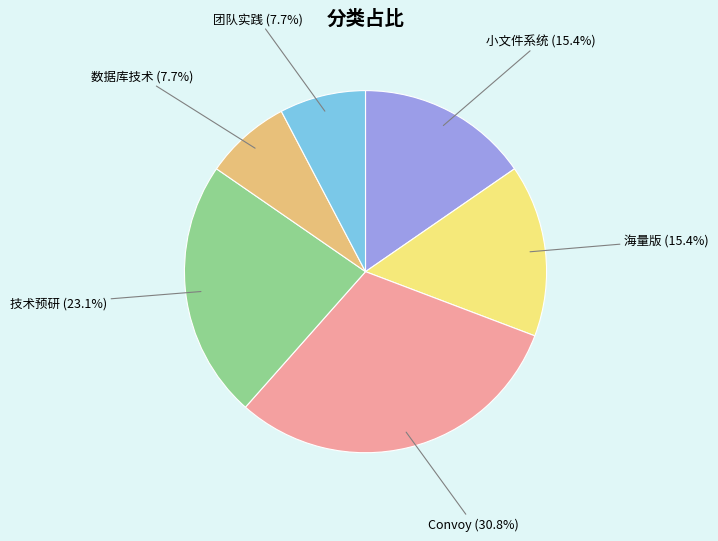

Is there any slice that represents more than half of the pie?

No